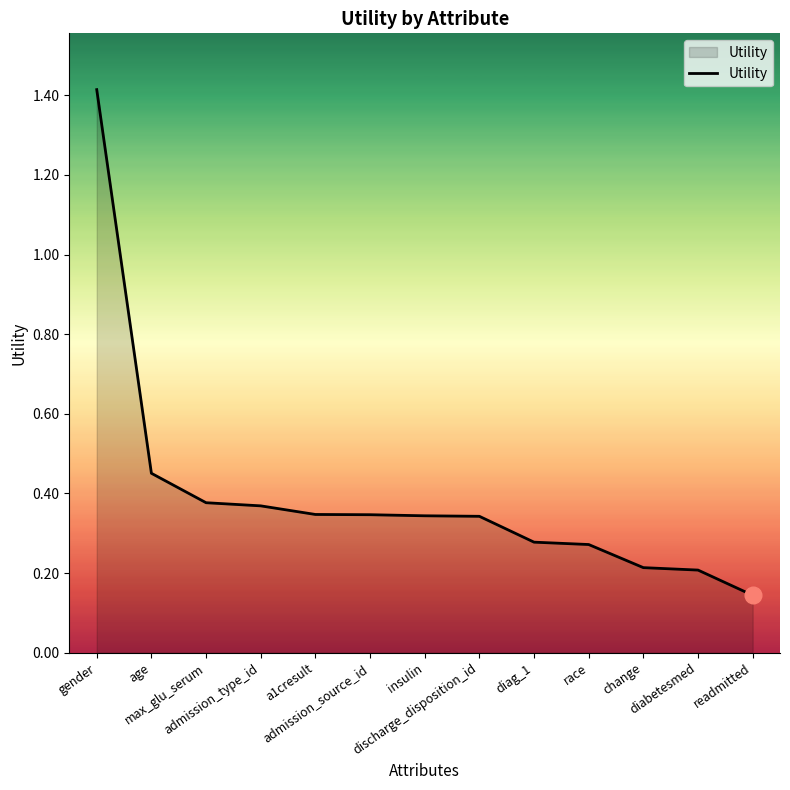

Between diag_1 and discharge_disposition_id, which is larger?

discharge_disposition_id